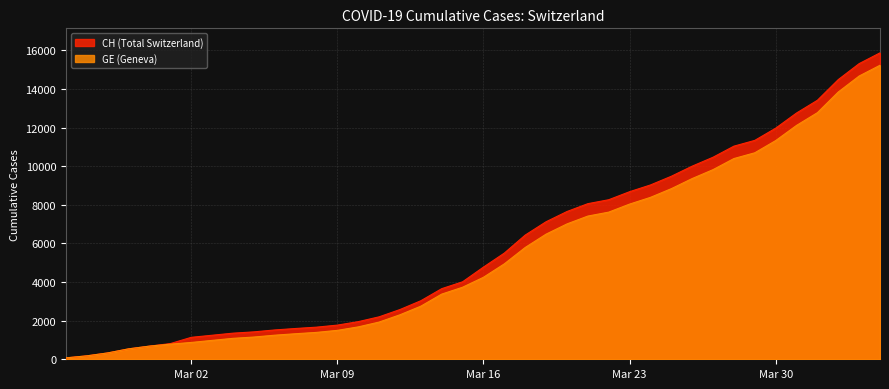

Which series has the widest spread of values?

CH (Total Switzerland)